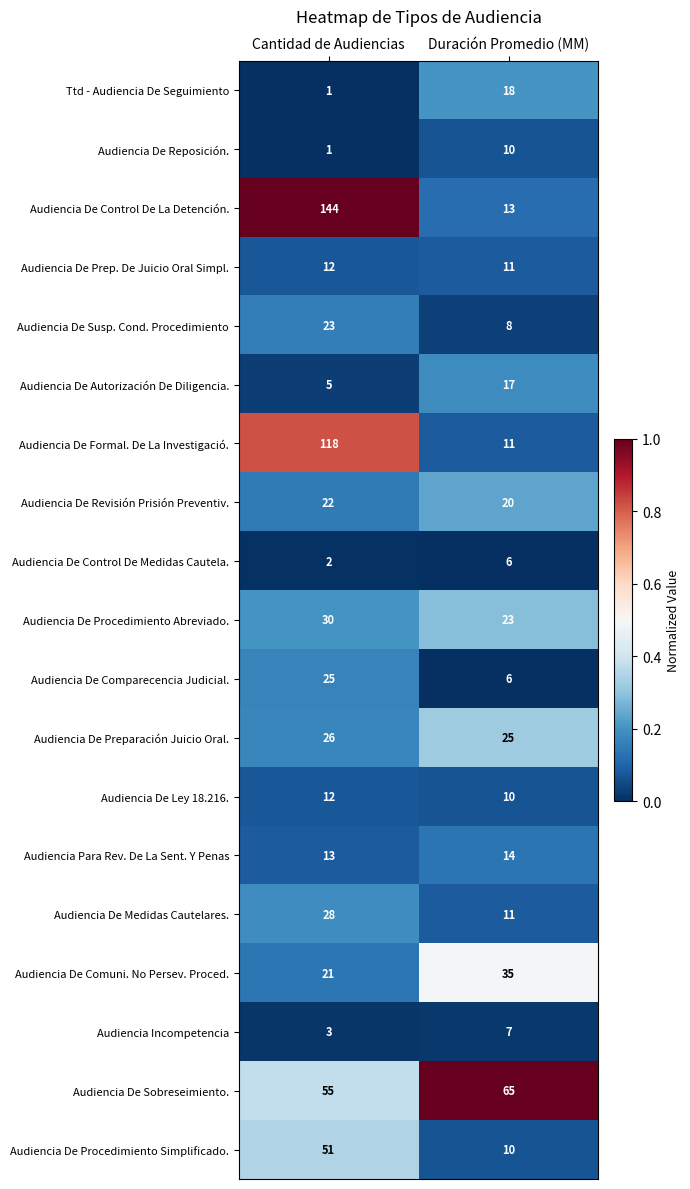

Which series has the widest spread of values?

Audiencia De Control De La Detención.